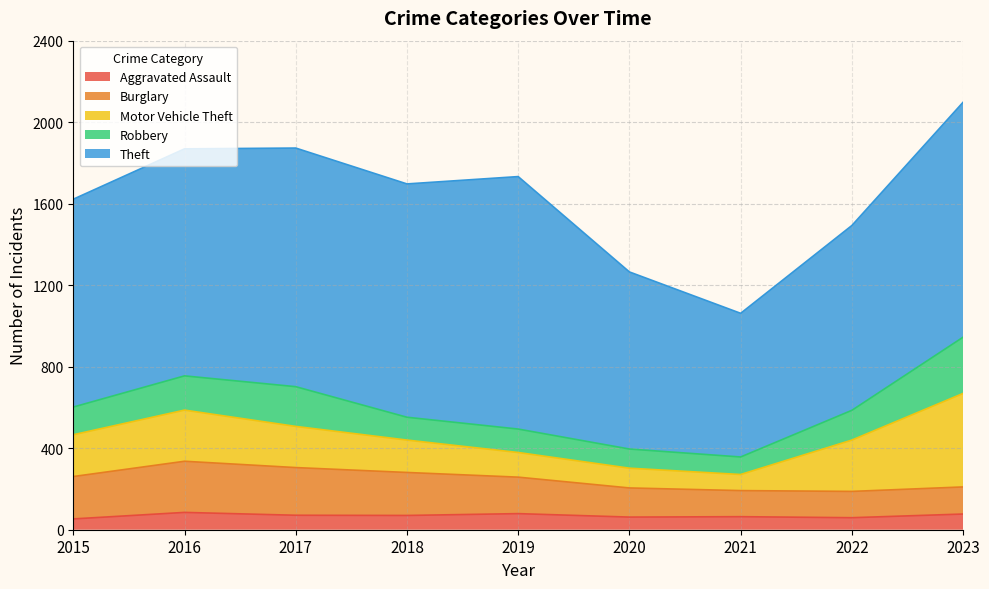

What is the total value across all series at 2021?

1062